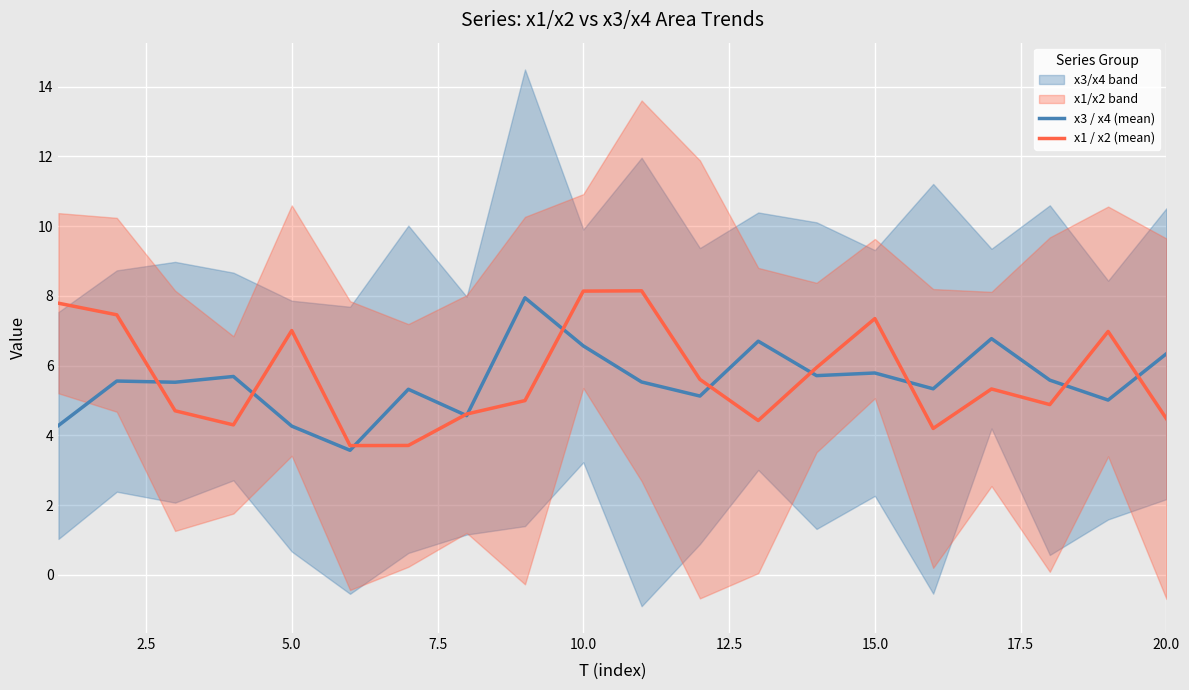

What is the minimum value for x1 / x2 (mean)?

3.7